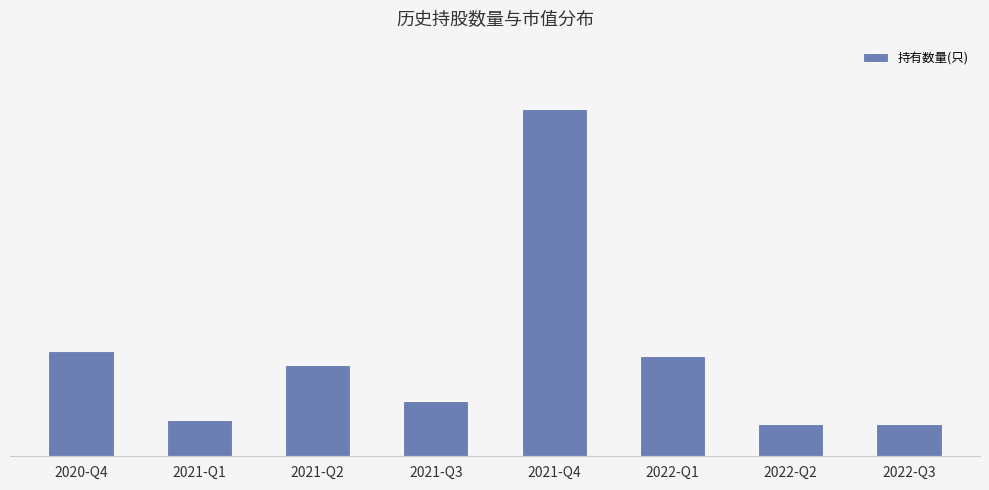

What is the change in value from 2022-Q1 to 2022-Q2?

-15